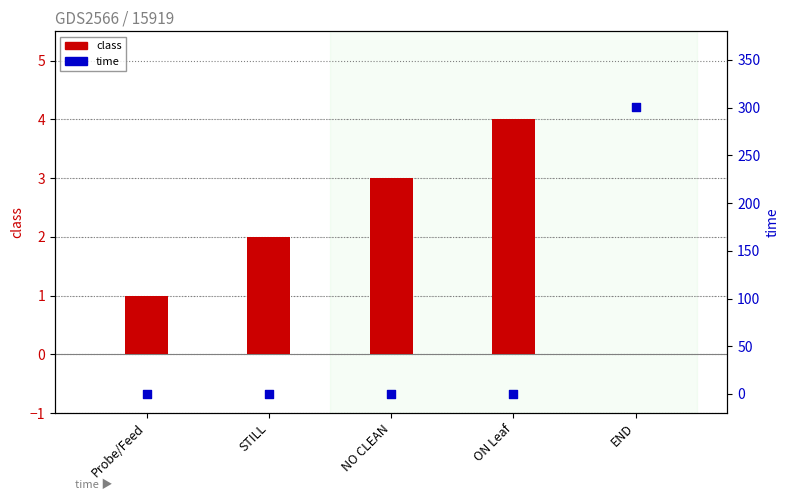

Which series contains the highest Y value?

time